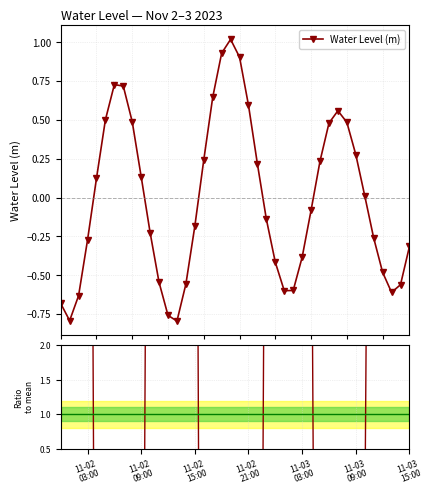

In Water Level (m), how many points are higher than both neighbors (excluding endpoints)?

3